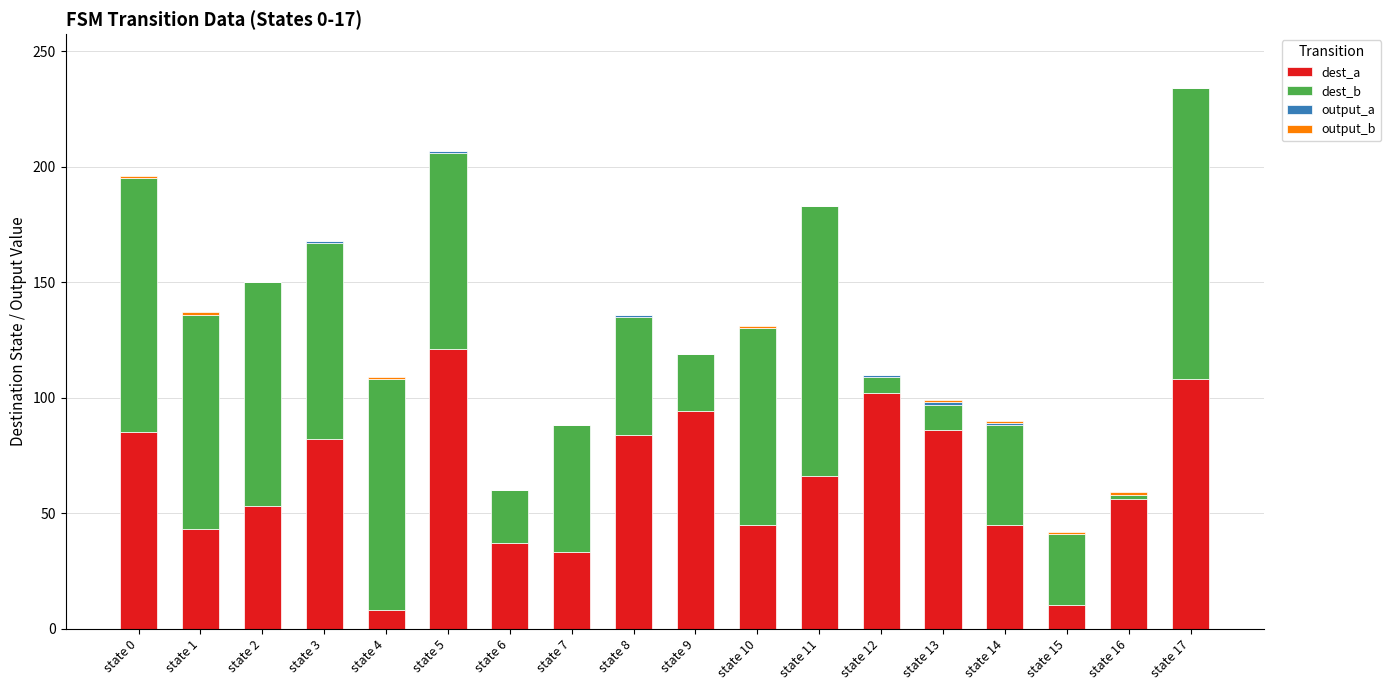

What is the highest value of the dest_a series?

121